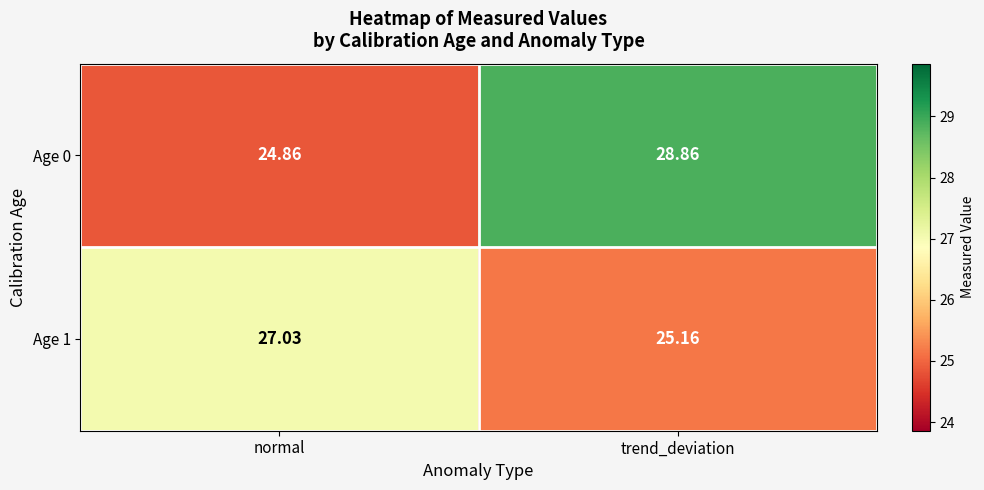

Where is Age 0 nearest to the value 26?

normal